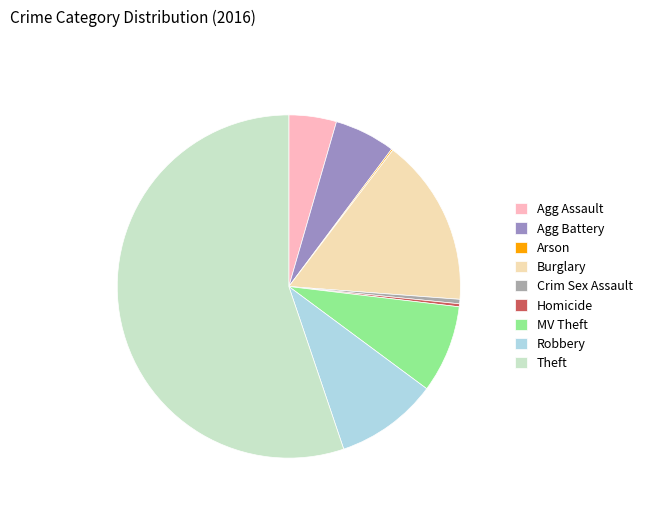

The Homicide slice represents 7% of the pie. True or false?

False